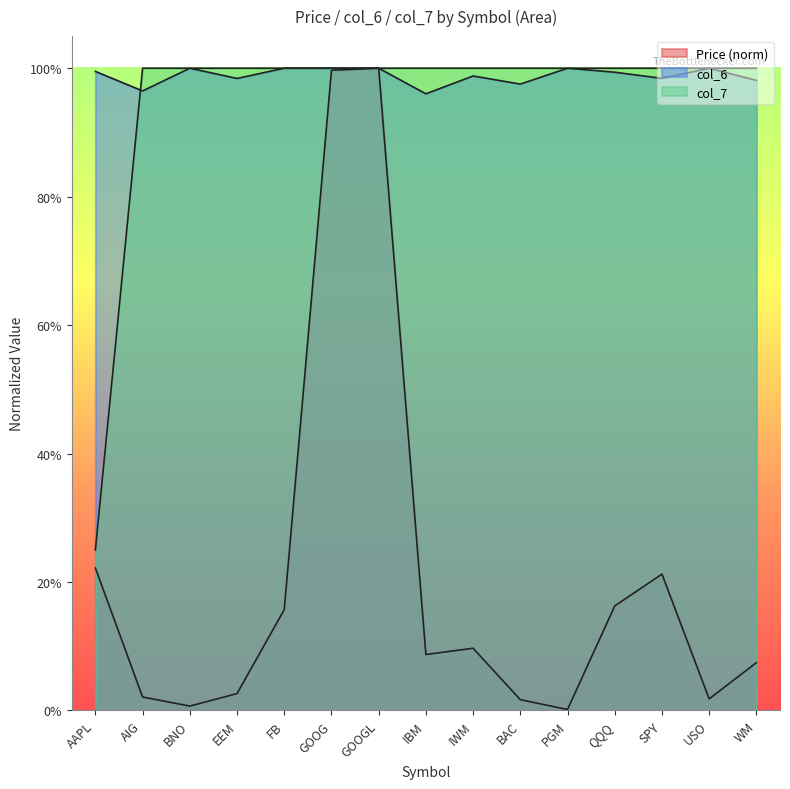

Is it true that col_7 equals 1.0 at WM?

True